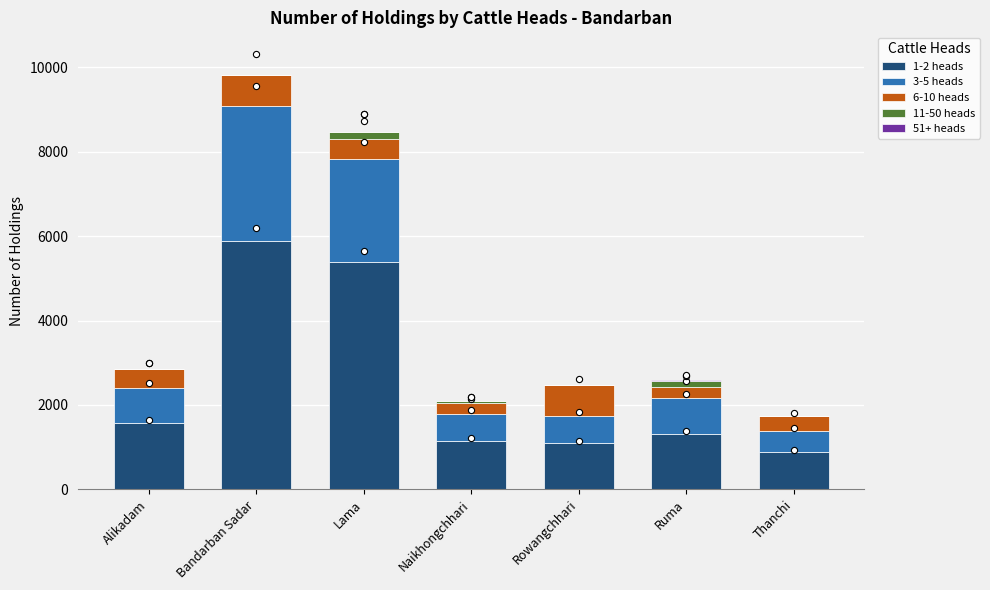

What are all the series names shown in the legend?

1-2 heads, 3-5 heads, 6-10 heads, 11-50 heads, 51+ heads